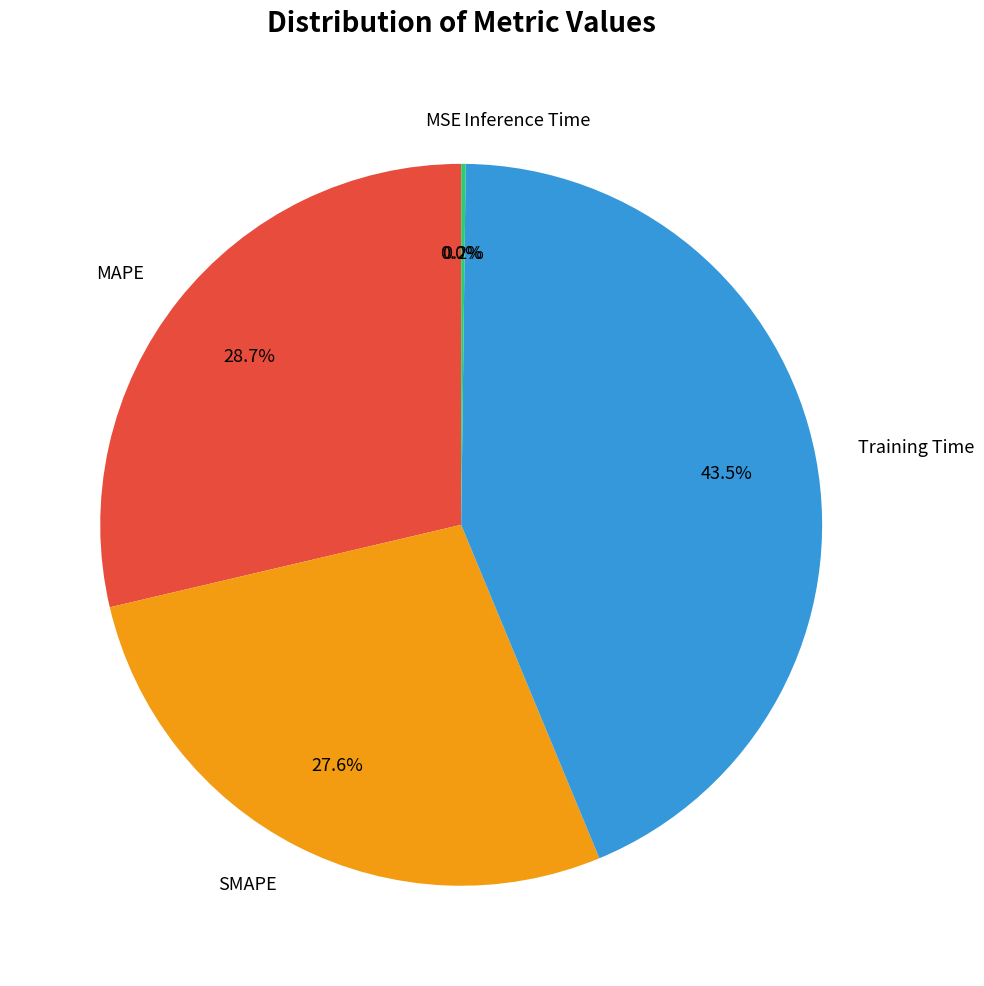

Which category has the biggest portion of the pie?

Training Time